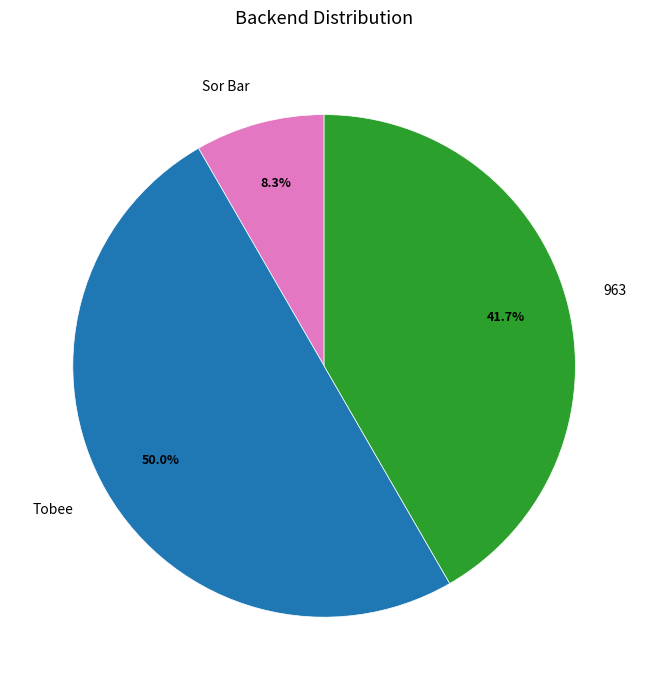

The Sor Bar slice represents 22% of the pie. True or false?

False